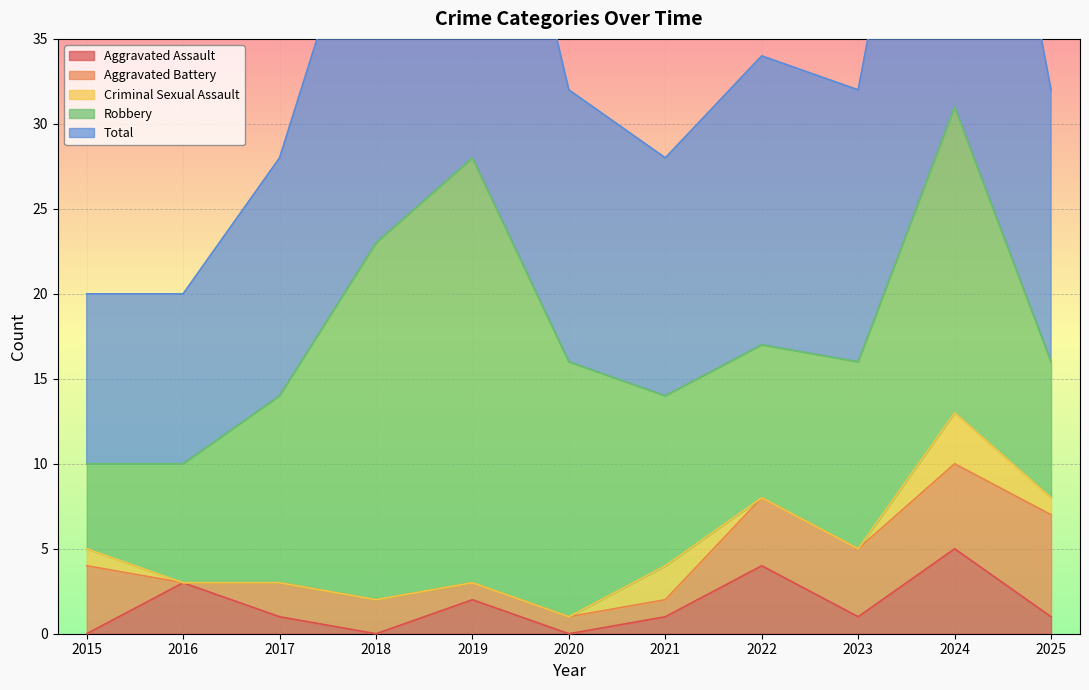

At which category is the sum across all series the highest?

2024